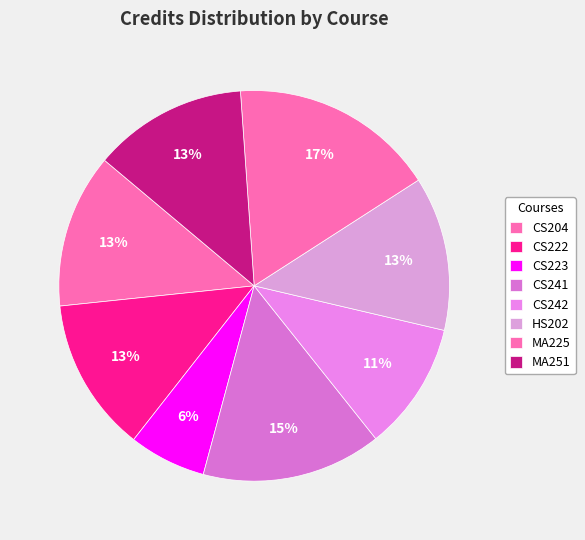

Count the number of slices in the pie.

8